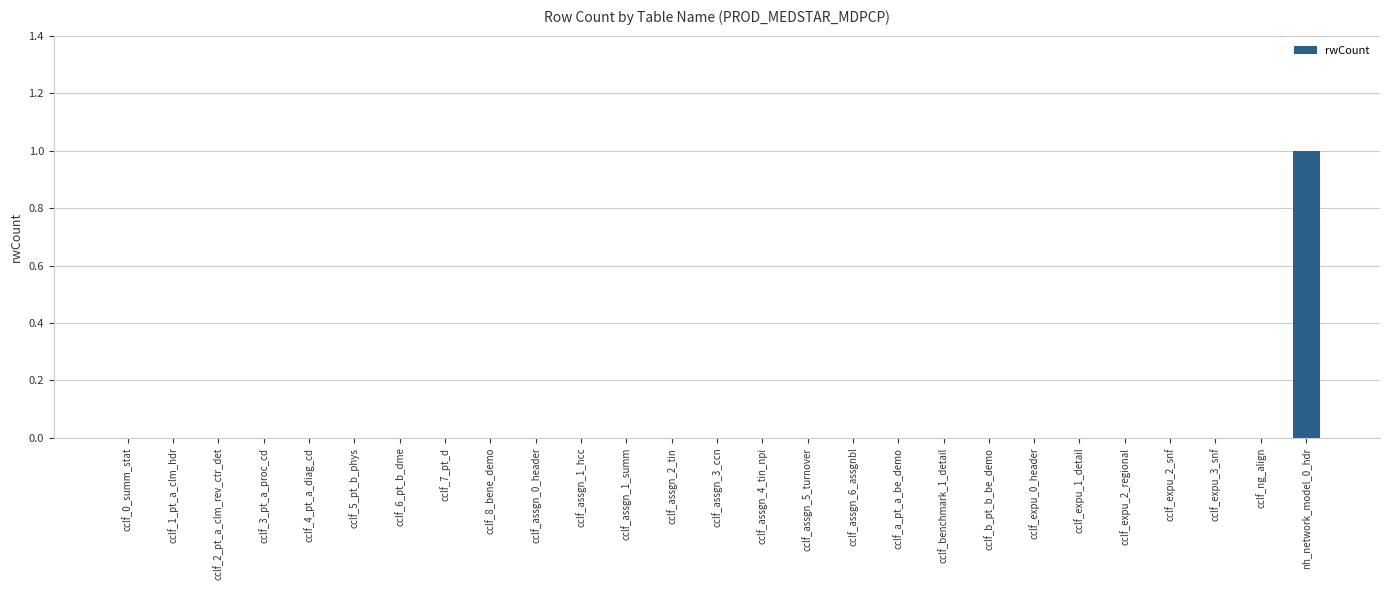

The value at cclf_benchmark_1_detail is 0. True or false?

True